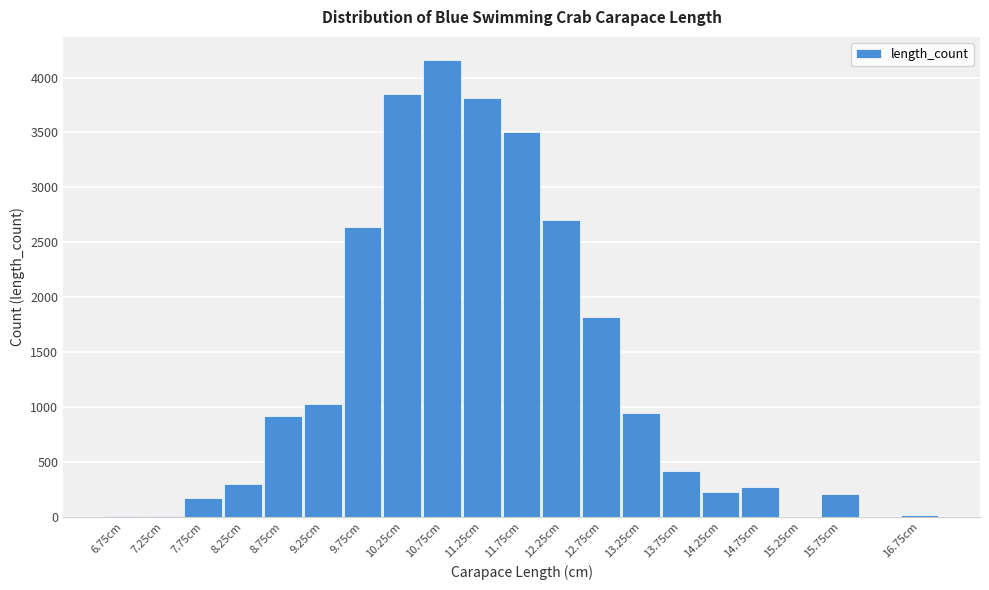

What is the ratio of the value at 12.75cm to the value at 14.75cm?

6.8